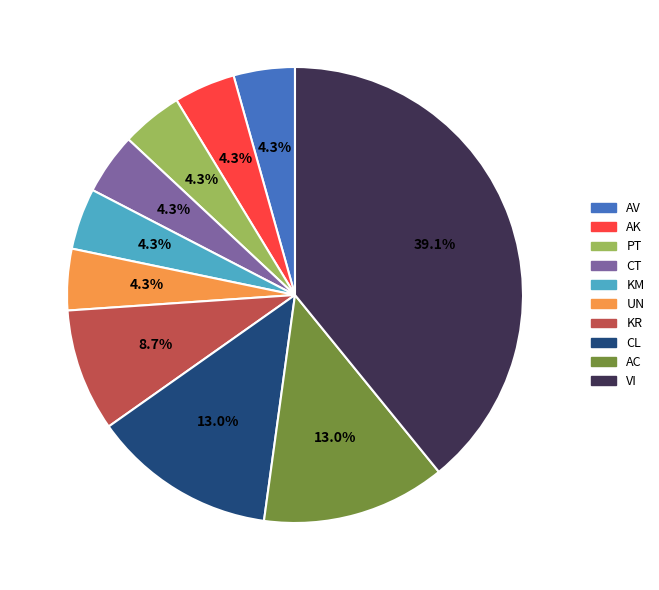

To the nearest percent, what is the difference between the largest and smallest slice percentages?

35%